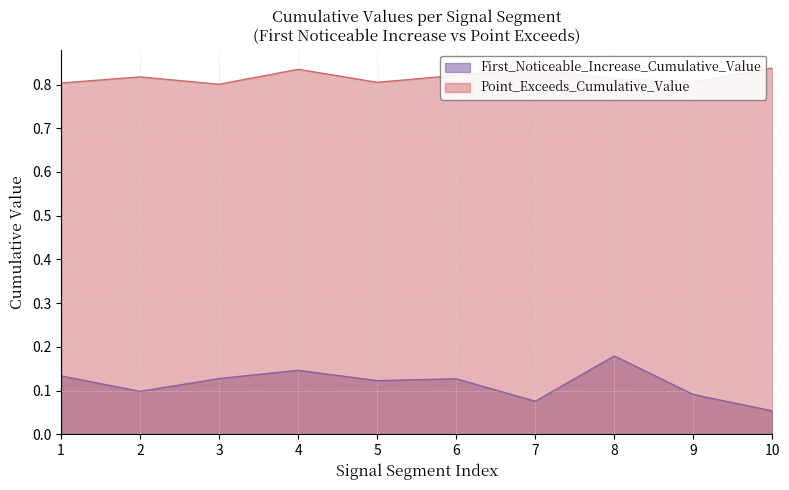

Is it true that First_Noticeable_Increase_Cumulative_Value equals 0.1 at 4?

False